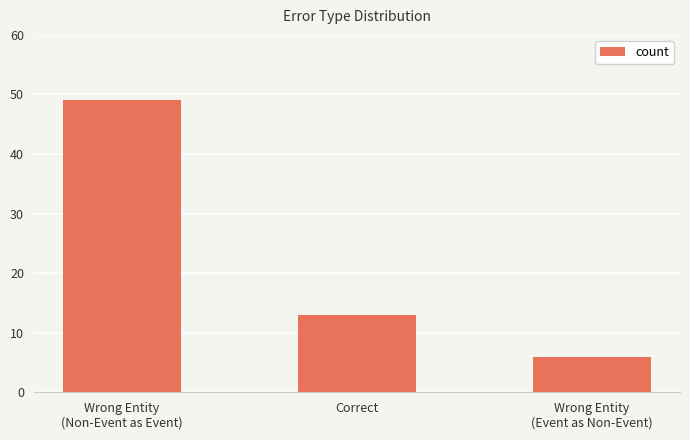

Between Correct and Wrong Entity
(Event as Non-Event), which is larger?

Correct